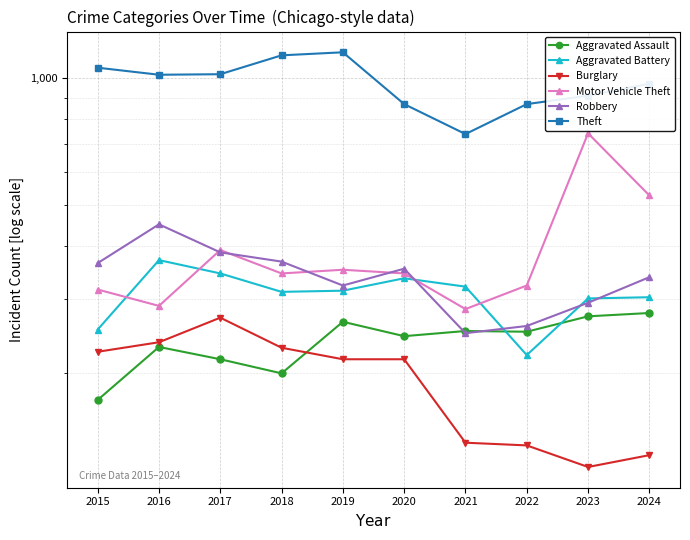

Rank the series at 2018 from lowest to highest value.

Aggravated Assault, Burglary, Aggravated Battery, Motor Vehicle Theft, Robbery, Theft